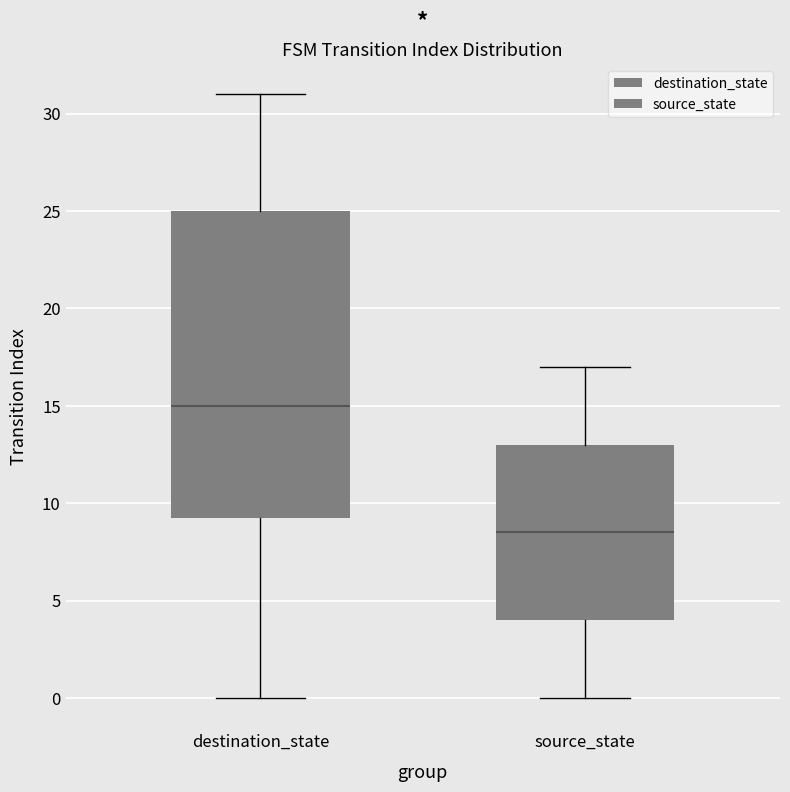

Where does the upper whisker of the box for source_state end on the y-axis? The values are not printed on the chart, so give them approximately, as read against the axis.

17.0